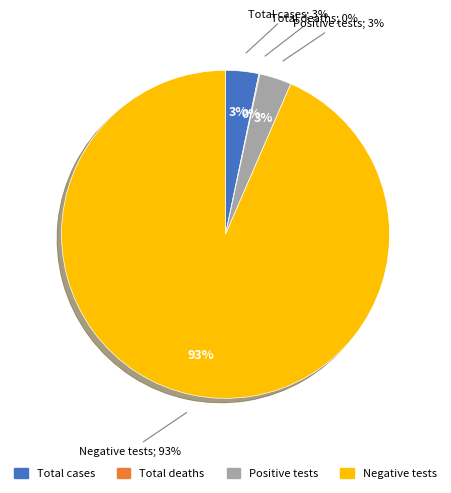

To the nearest percent, what portion does Positive tests represent?

3%